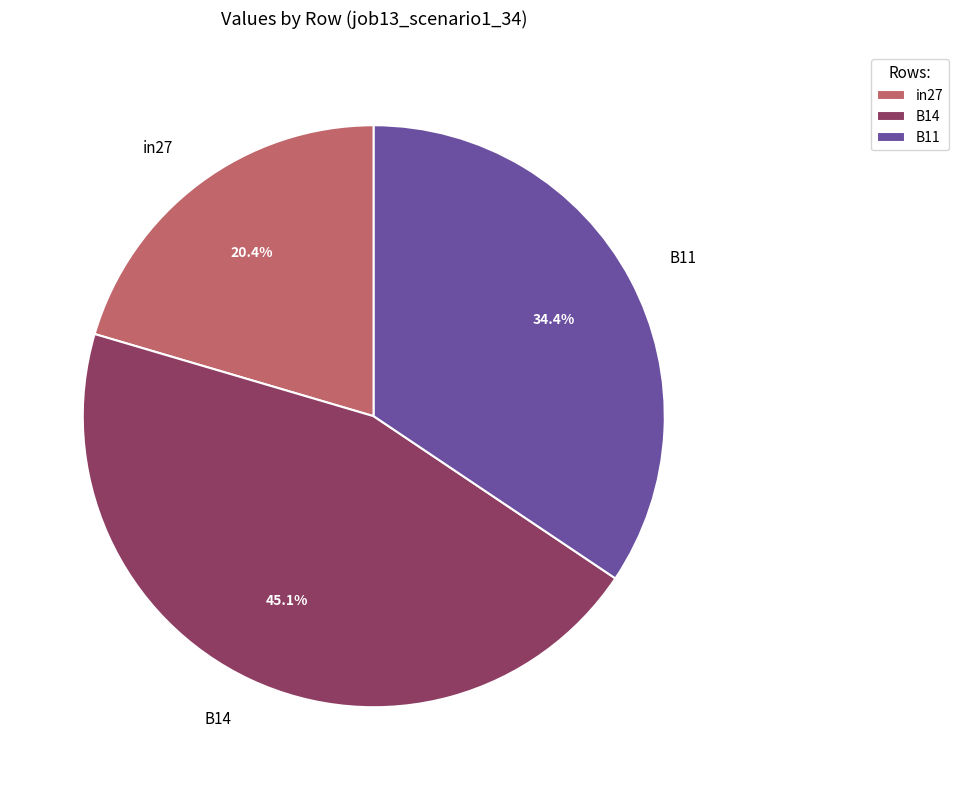

Which has a higher value, B11 or B14?

B14